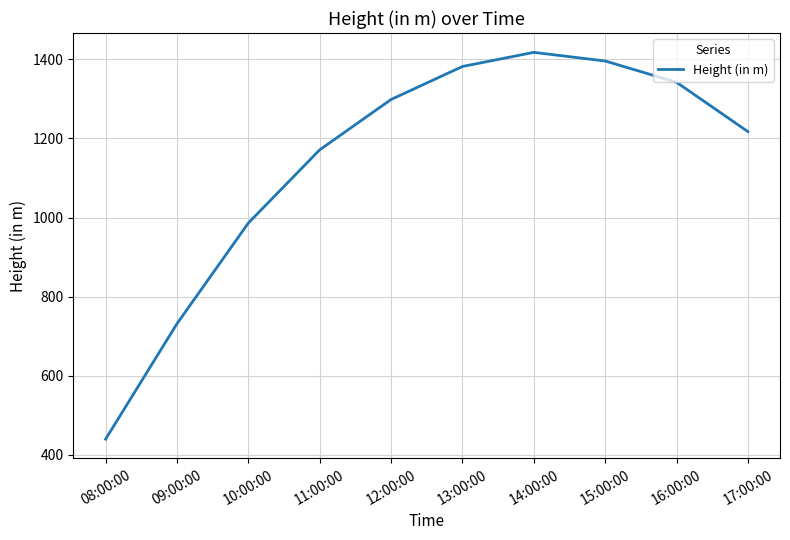

Reading right to left, extract all data points from this chart.

1217.5	1342.2	1396.0	1417.9	1382.1	1298.7	1171.3	986.2	731.5	439.6